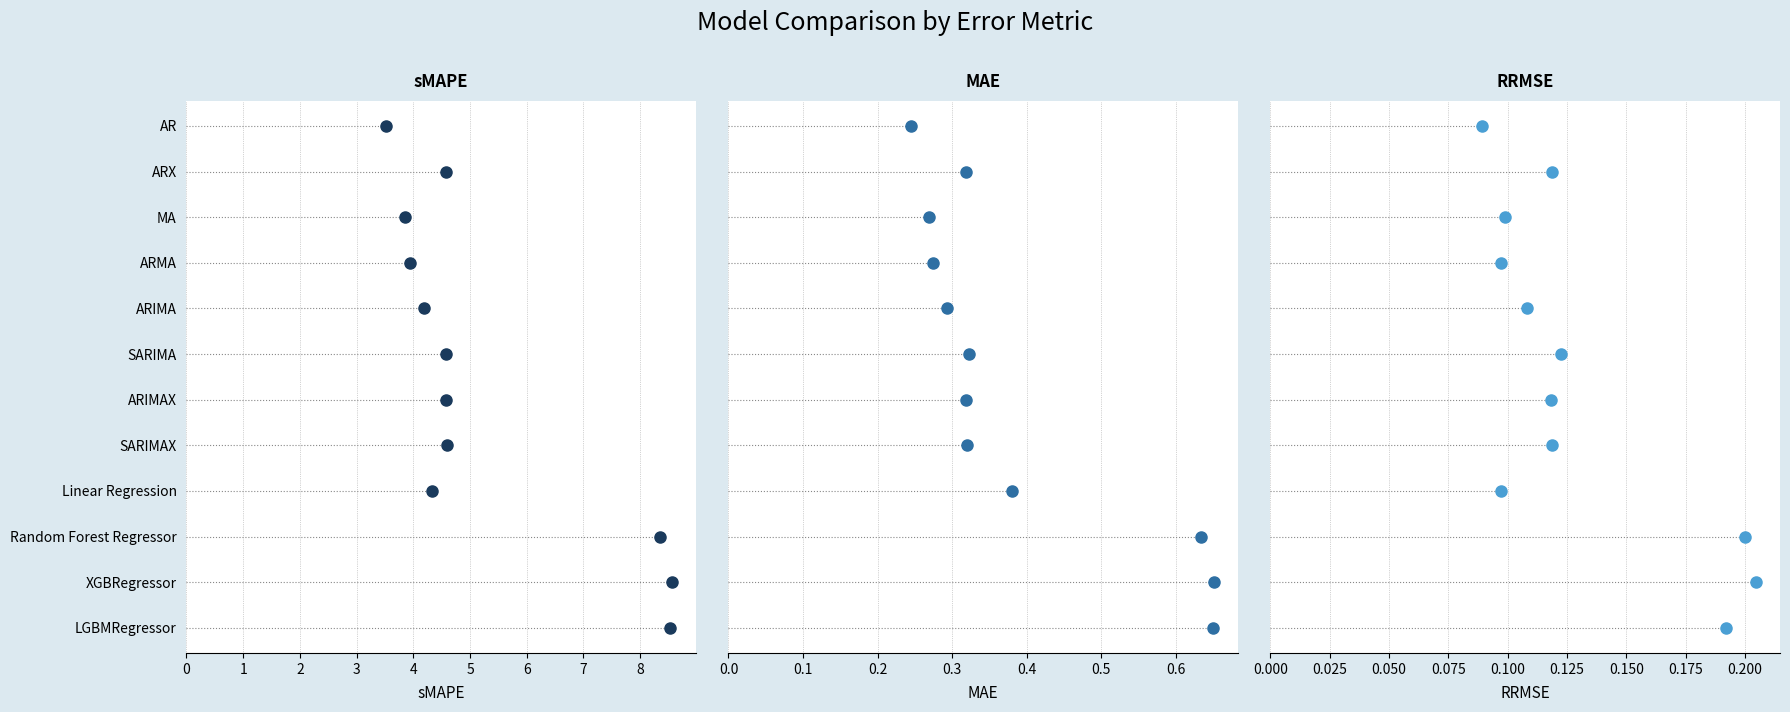

What is the smallest value displayed?

0.1